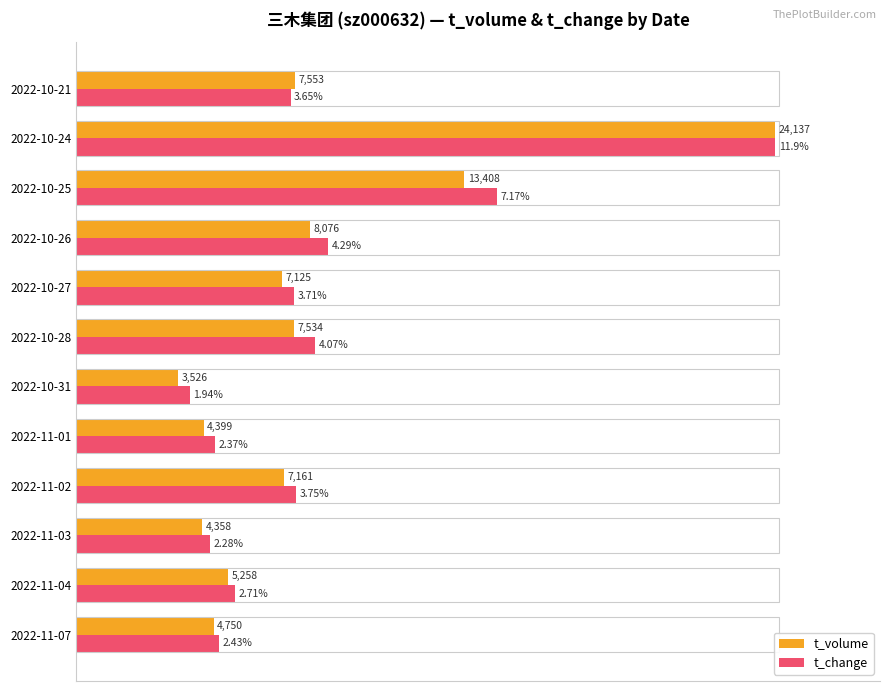

What are all the series names shown in the legend?

t_volume, t_change